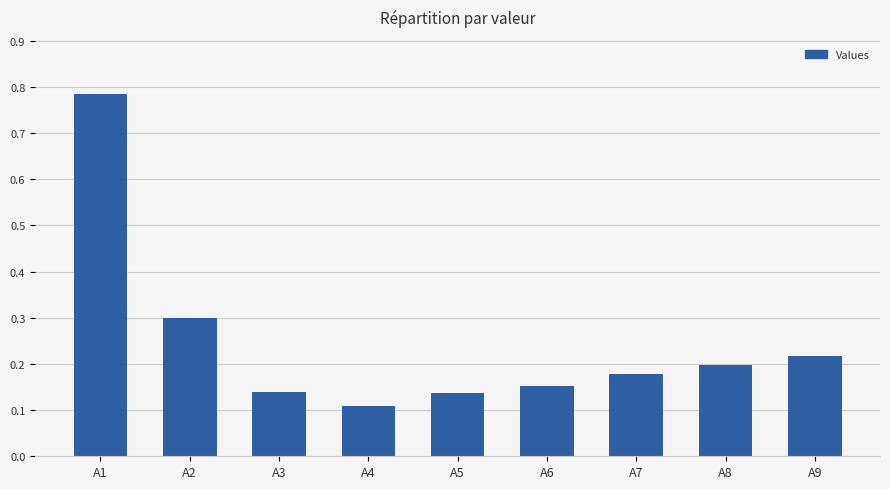

At which category does the chart reach its minimum across all series?

A4